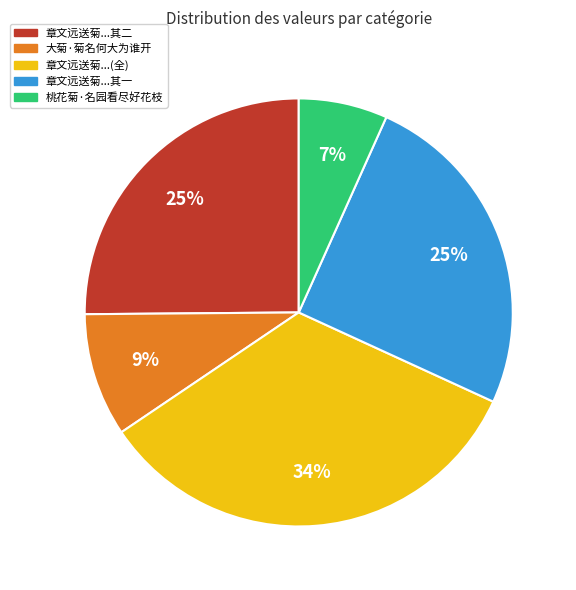

To the nearest percent, what is the combined percentage of 章文远送菊...其二 and 章文远送菊...(全)?

59%